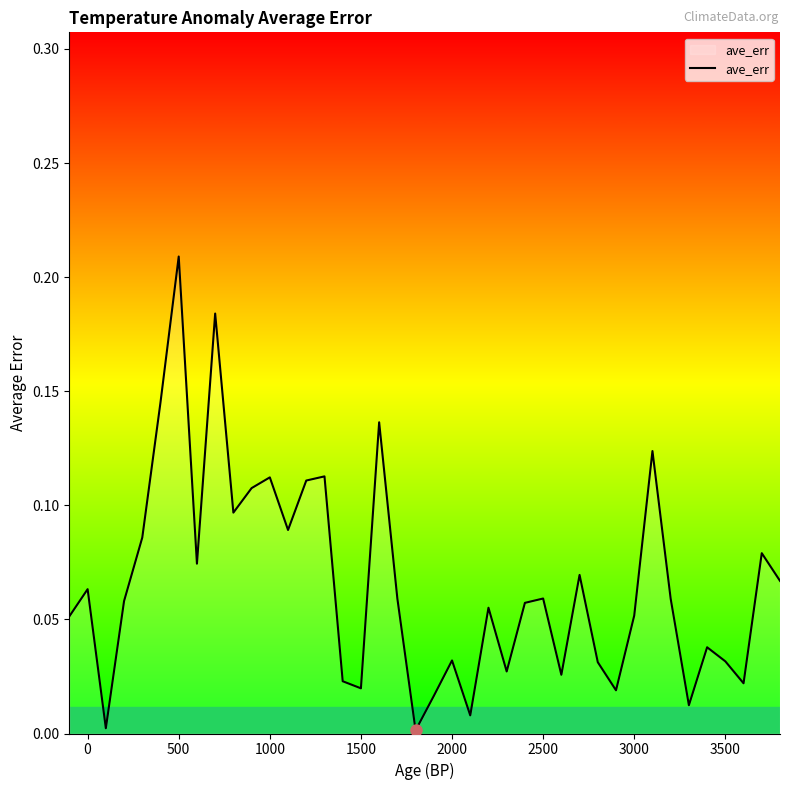

Does the chart have visible grid lines?

No